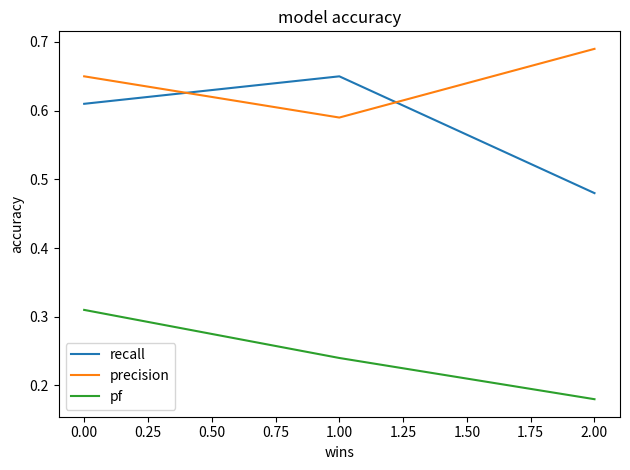

What position from the left is 1.00?

2